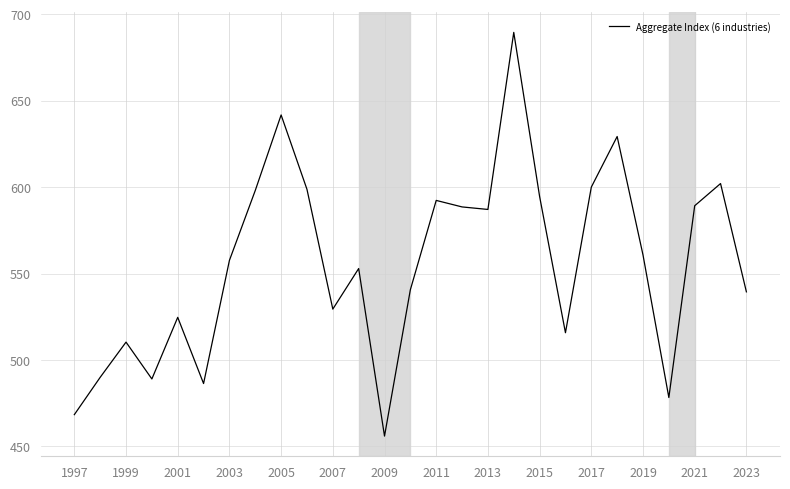

What is the difference between the second highest and second lowest values?

173.4